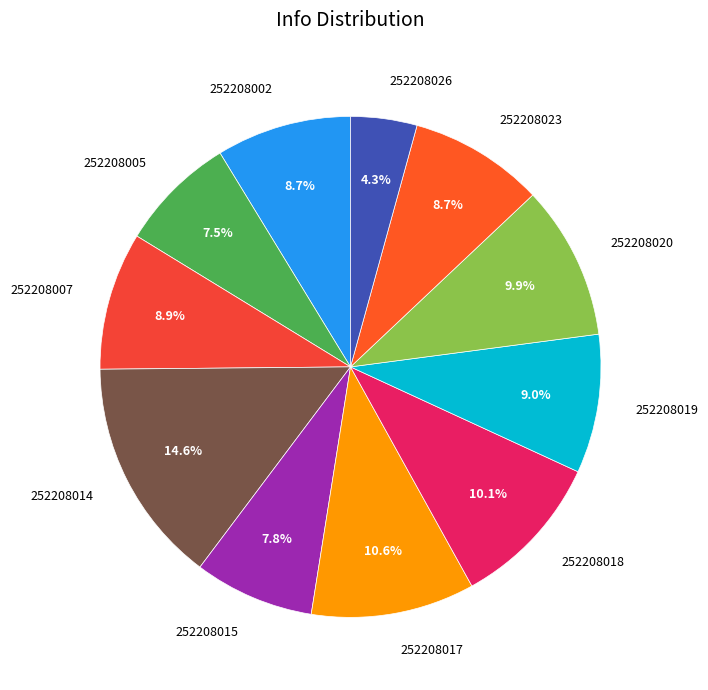

Which has a higher value, 252208015 or 252208017?

252208017